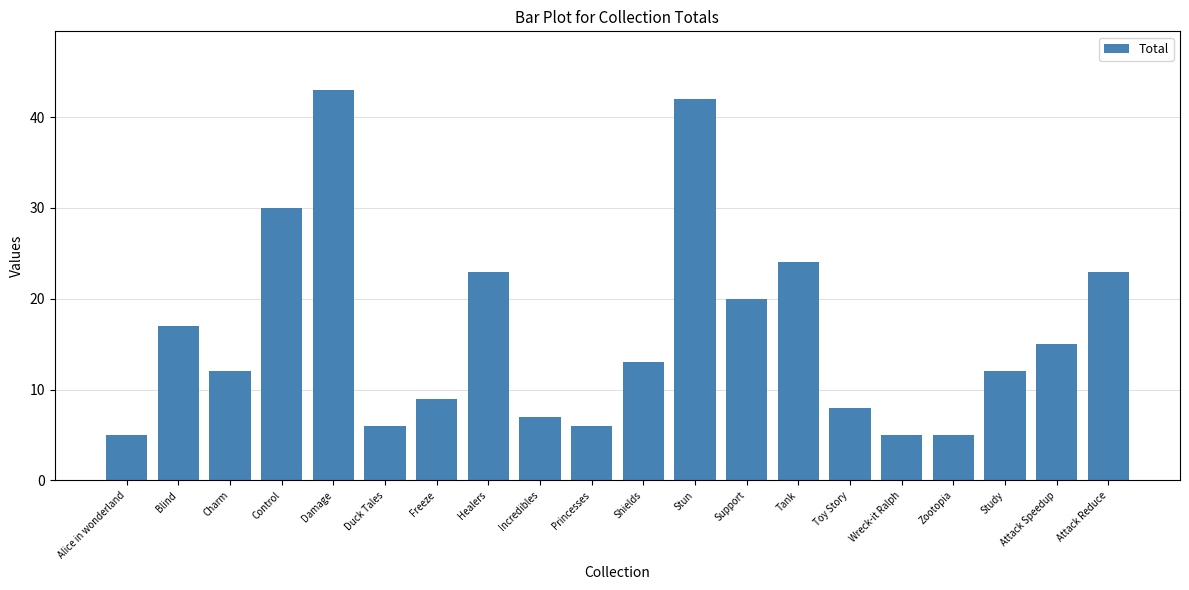

Is it true that the value at Healers is 36?

False